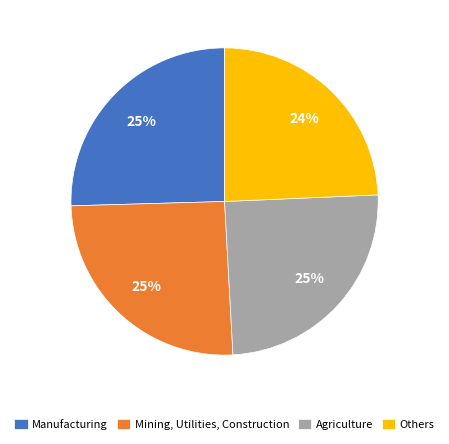

Is there a majority slice in this chart?

No